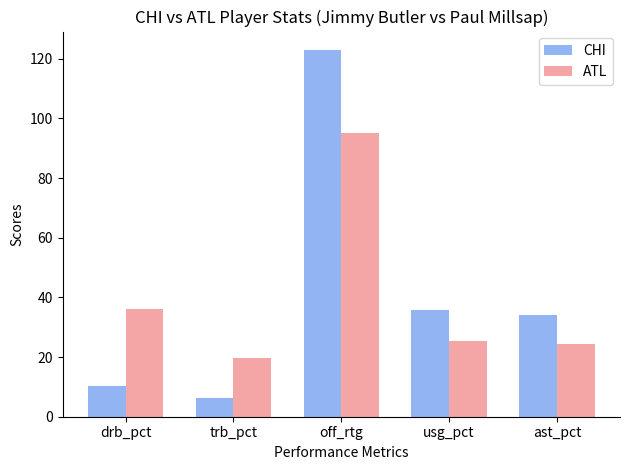

How many bars are there in each group?

2